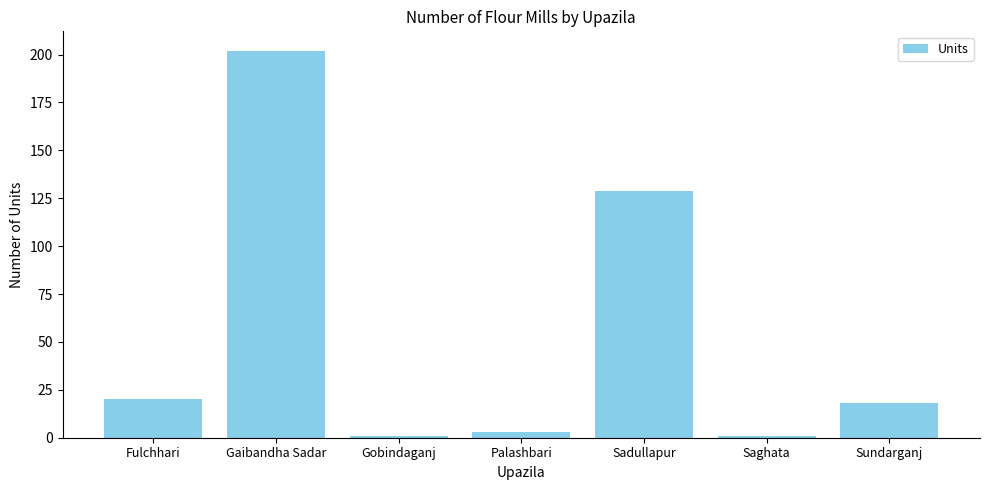

Read the value at Palashbari.

3